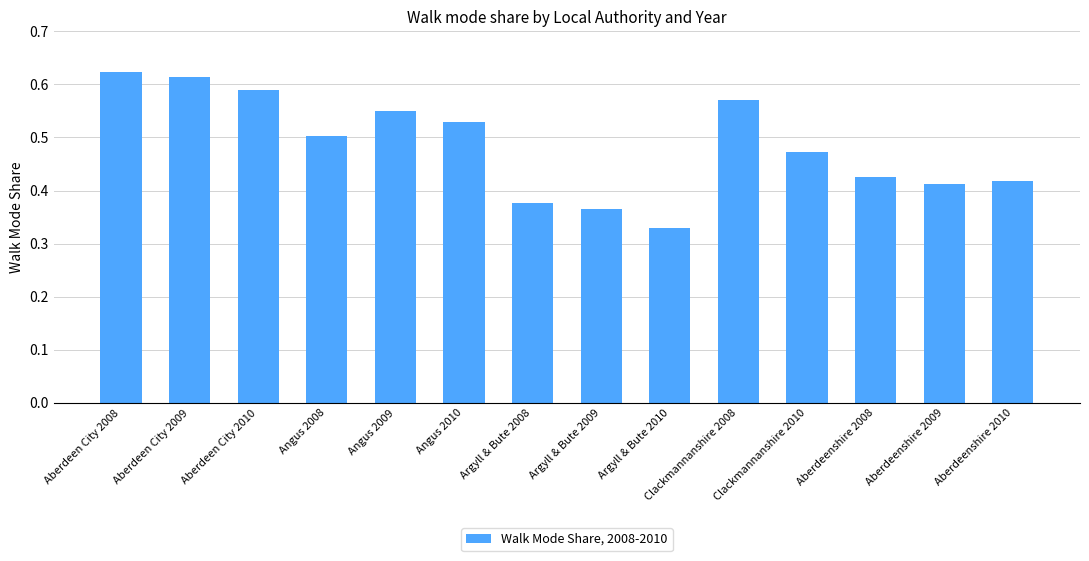

The chart shows a value of 0.3 at Angus 2008. True or false?

False